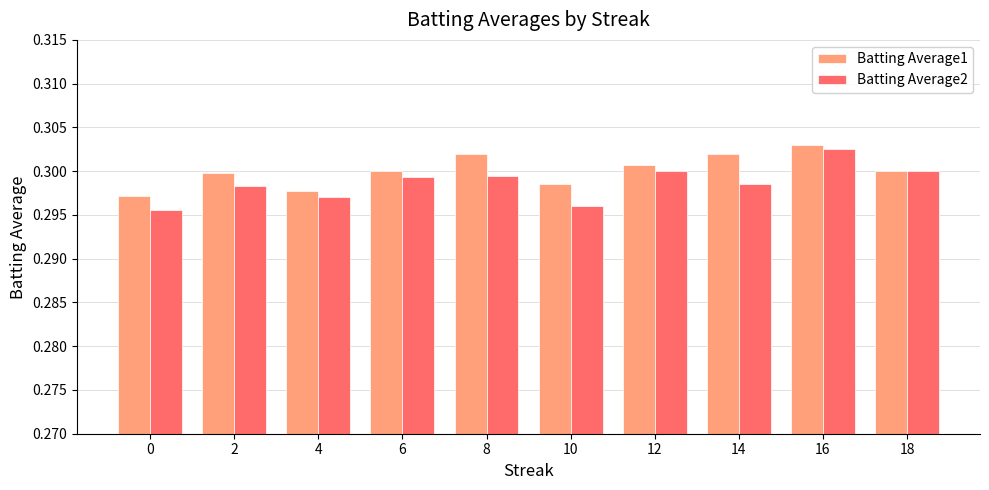

Which category has the highest value in the Batting Average1 series?

16